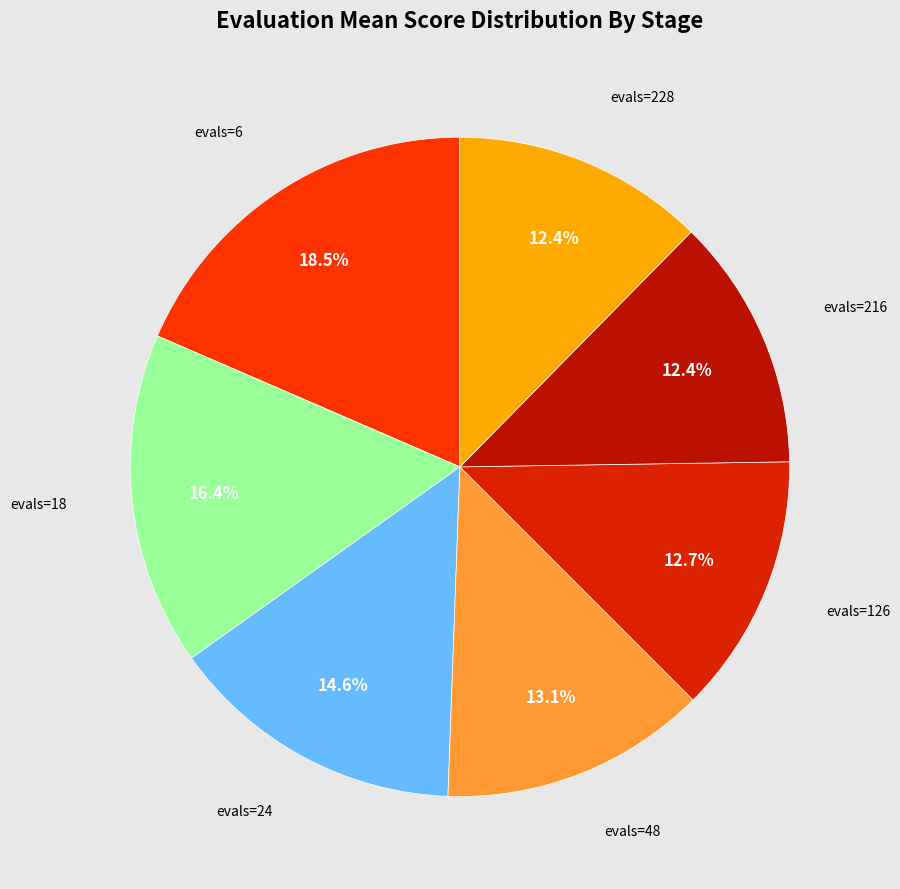

True or false: evals=24 accounts for 15% of the total.

True